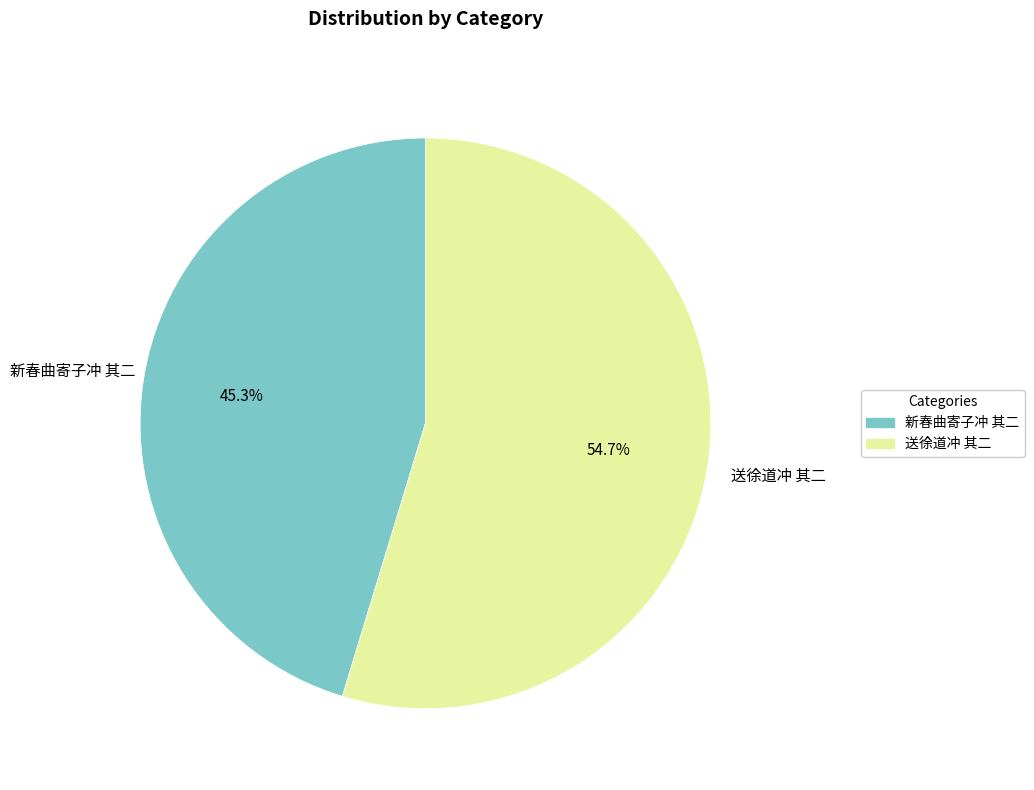

How many segments does this pie chart have?

2